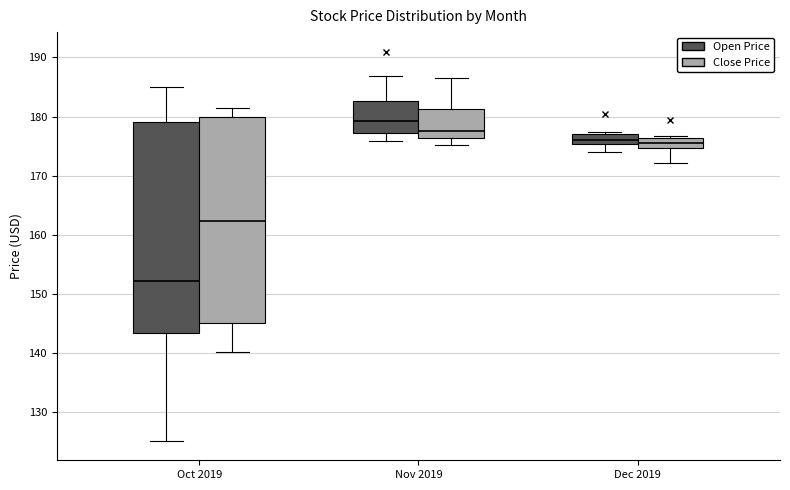

Which box has the lowest median line?

Oct 2019 (Open Price)